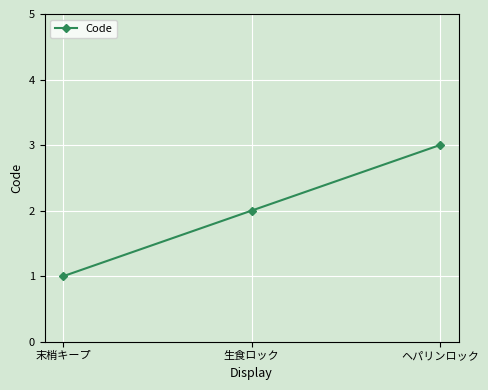

The chart shows a value of 0 at 末梢キープ. True or false?

False